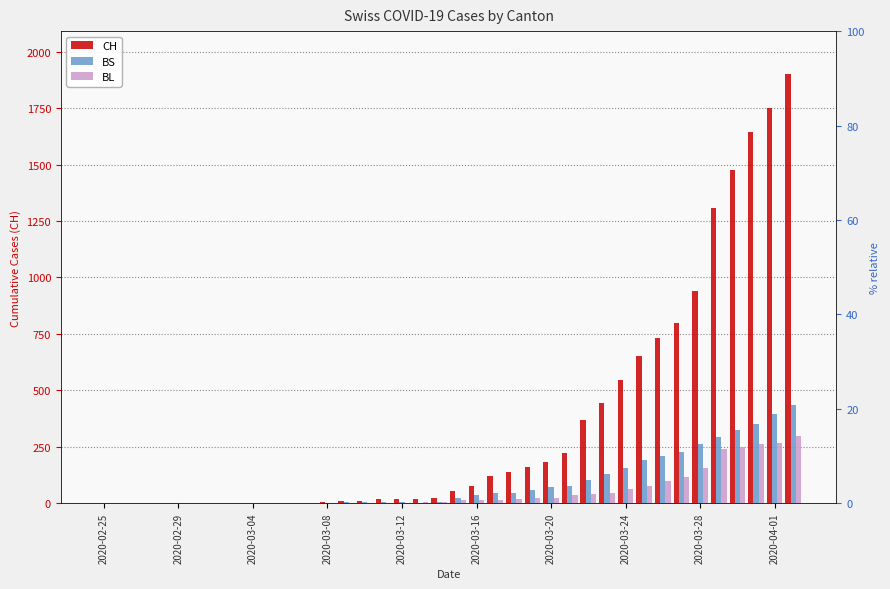

How many bars are there in each group?

3